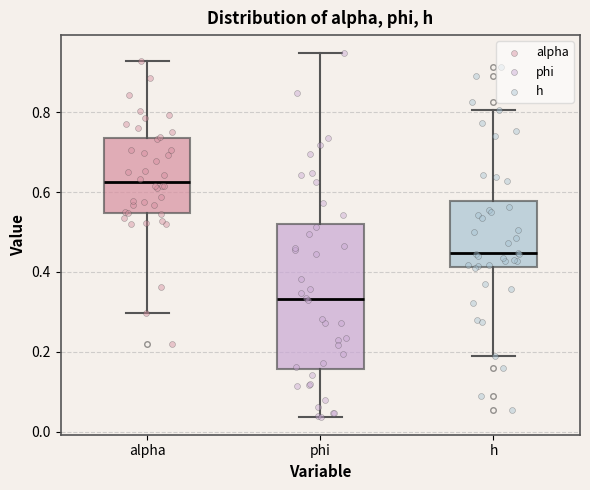

Reading left to right, transcribe this box plot: for each box, give where its median line is, the range the box spans, and where its two whiskers end, as read against the y-axis. The values are not printed on the chart, so give them approximately, as read against the axis.

alpha: median 0.62, box 0.54 to 0.74, whiskers 0.30 to 0.92
phi: median 0.34, box 0.16 to 0.52, whiskers 0.04 to 0.94
h: median 0.44, box 0.42 to 0.58, whiskers 0.18 to 0.80